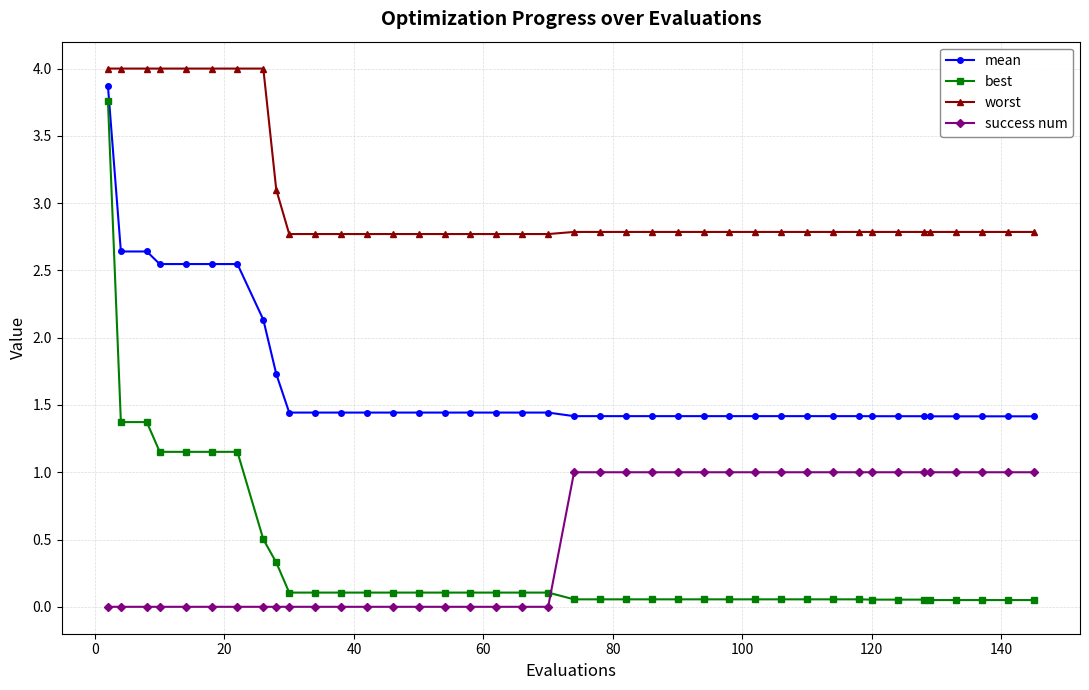

What is the highest value of the mean series?

3.9